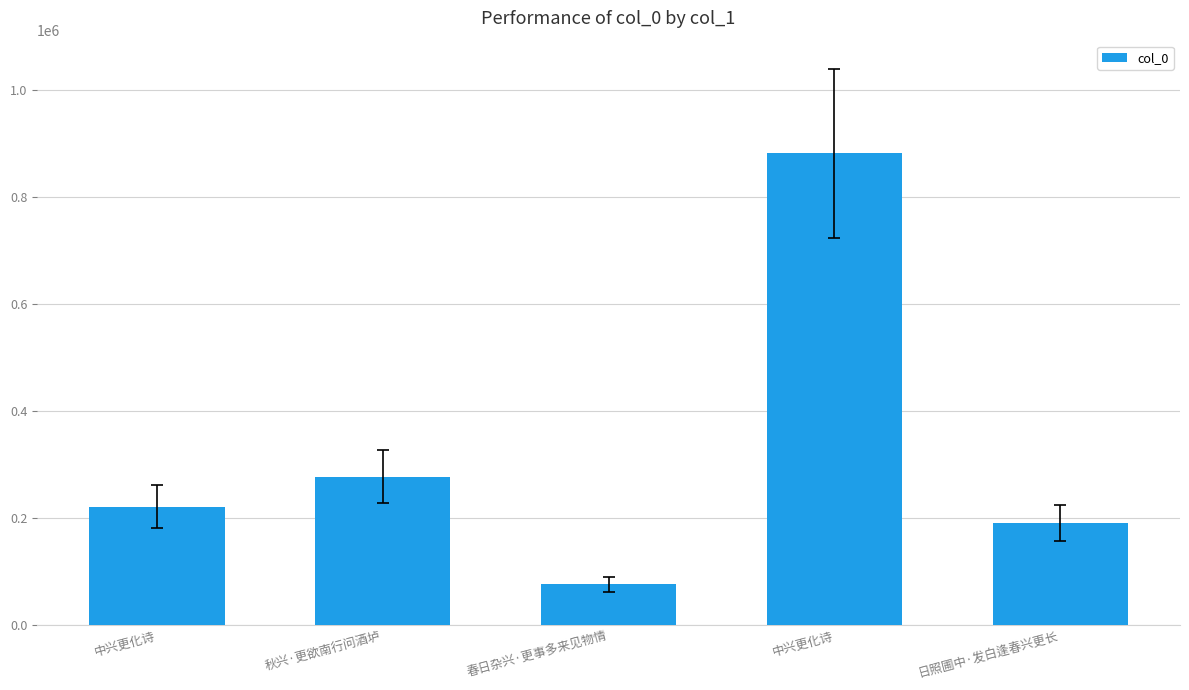

How many series are shown in this chart?

1